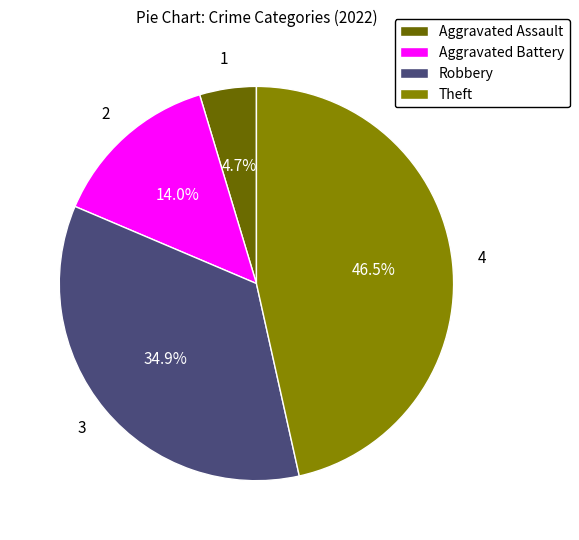

Is Theft the majority of the pie?

No